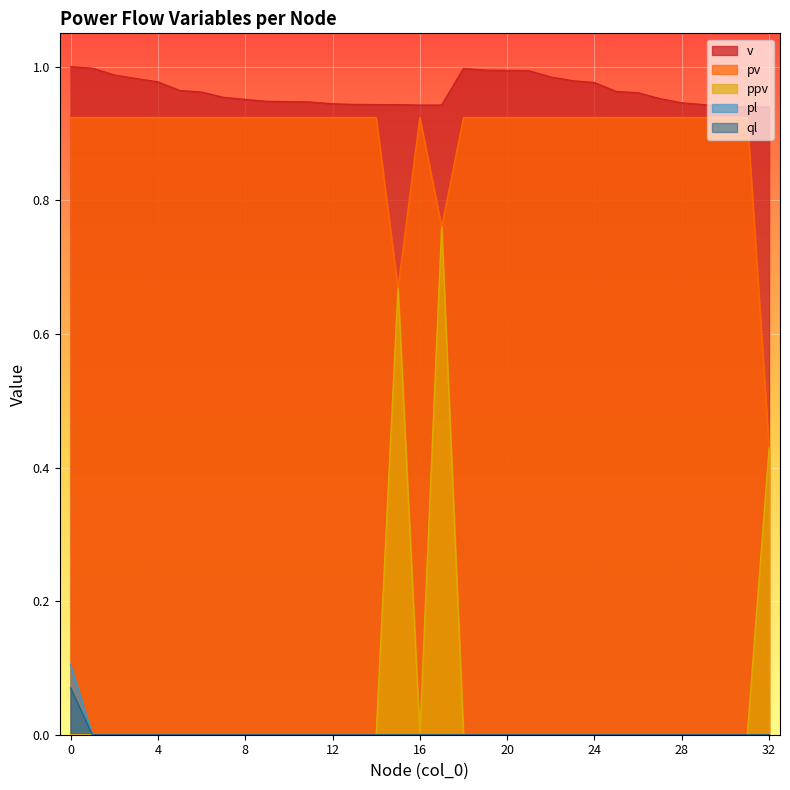

Does the chart display data point markers on the line(s)?

No